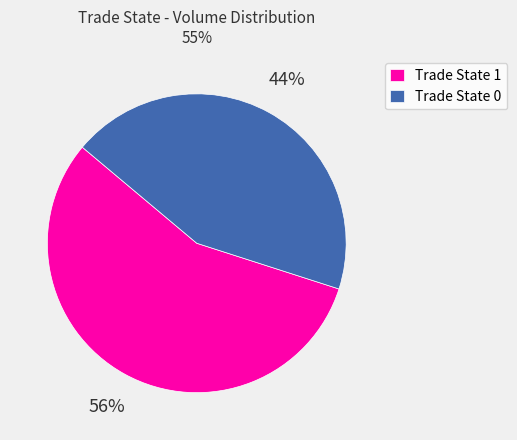

Count the number of slices in the pie.

2